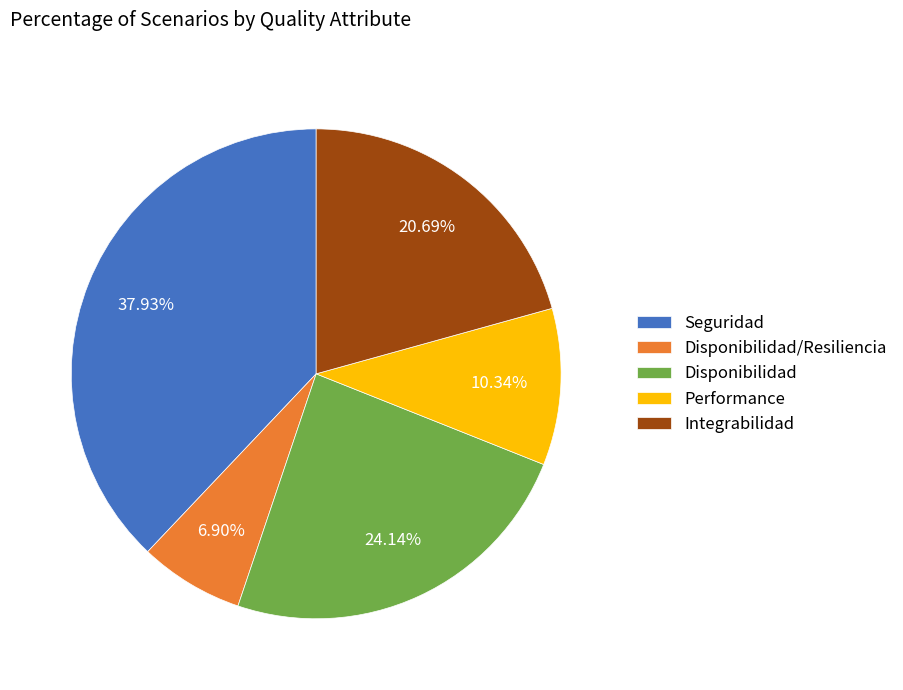

True or false: Disponibilidad accounts for 24% of the total.

True